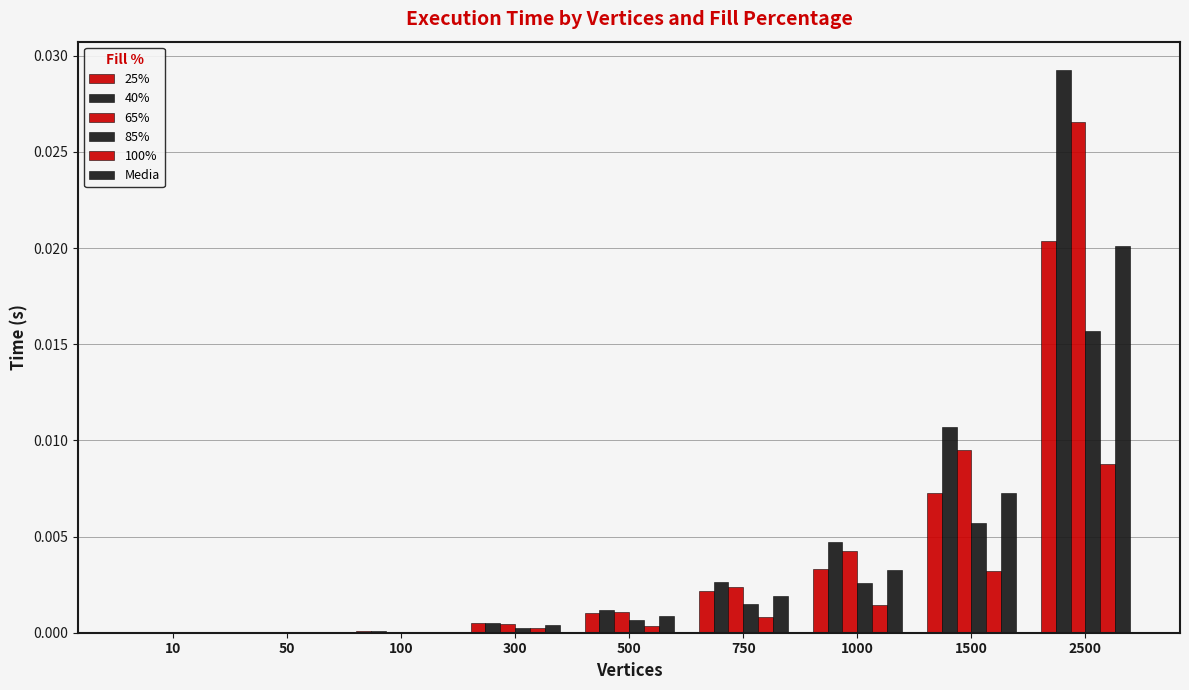

At which category is the sum across all series the highest?

2500